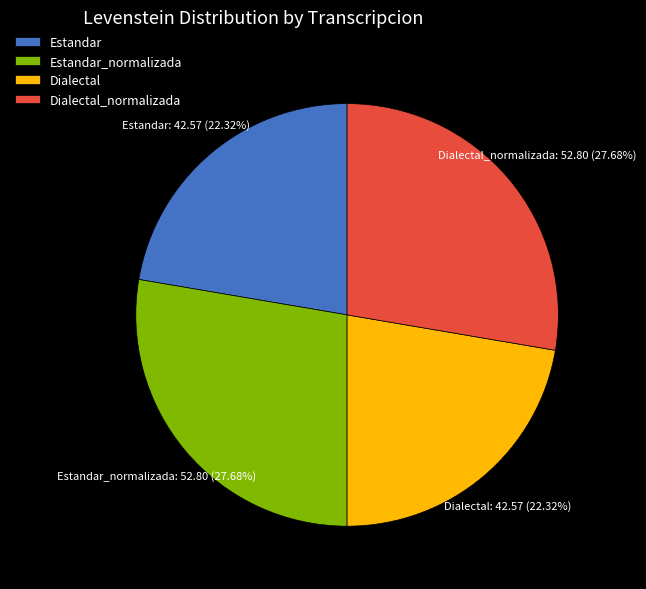

To the nearest percent, what portion does Dialectal_normalizada represent?

28%